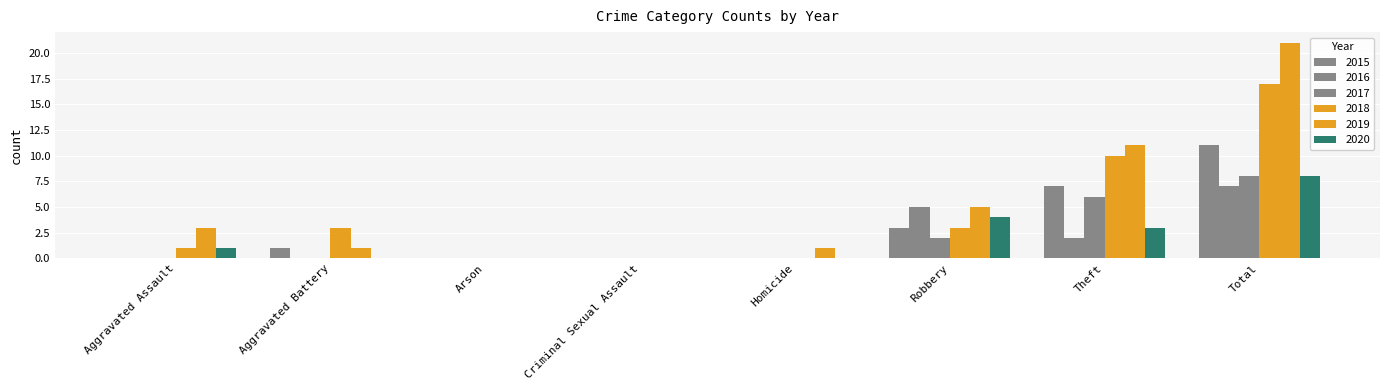

At which category does the chart reach its peak across all series?

Total